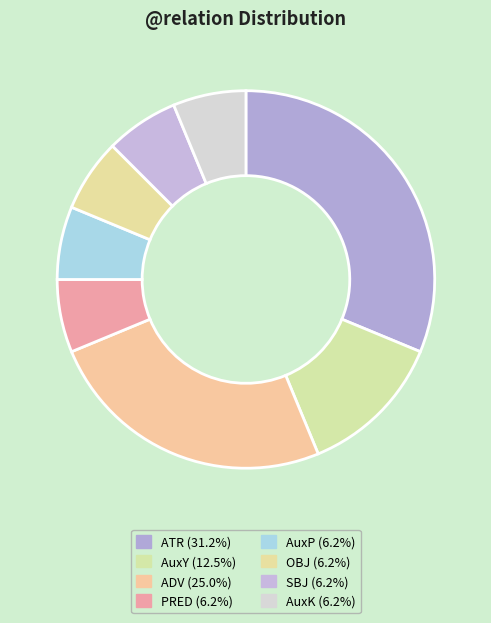

Which has a higher value, OBJ or ATR?

ATR